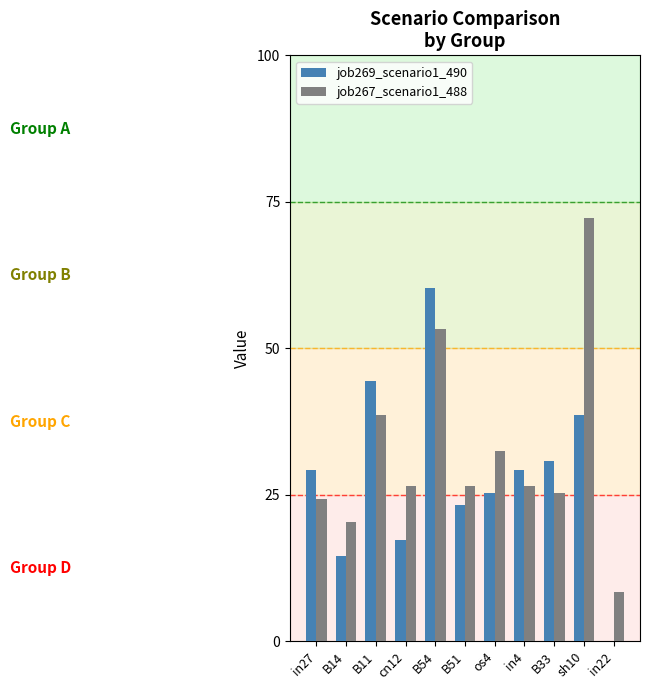

What is the value of the job267_scenario1_488 bar at the 4th from the left?

0.3